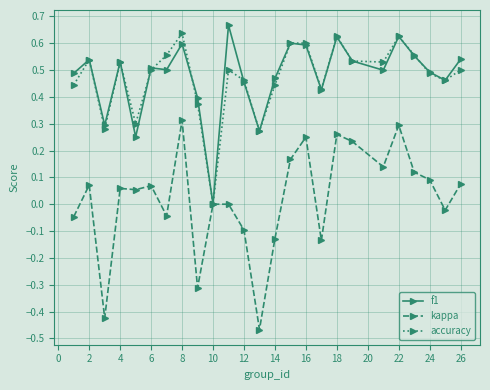

Which series has the largest range (max minus min)?

kappa